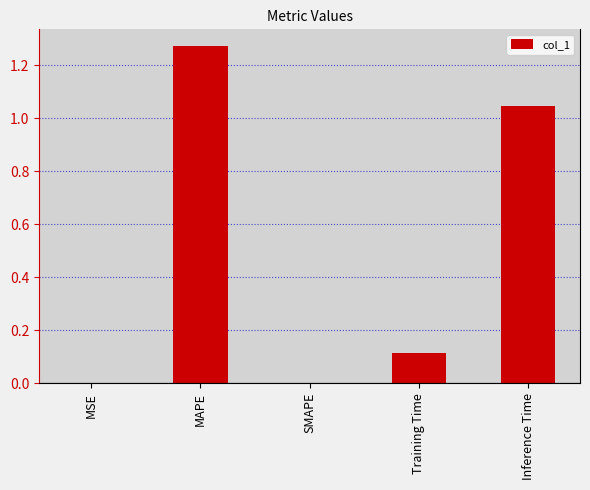

Which has a higher value, SMAPE or Training Time?

Training Time